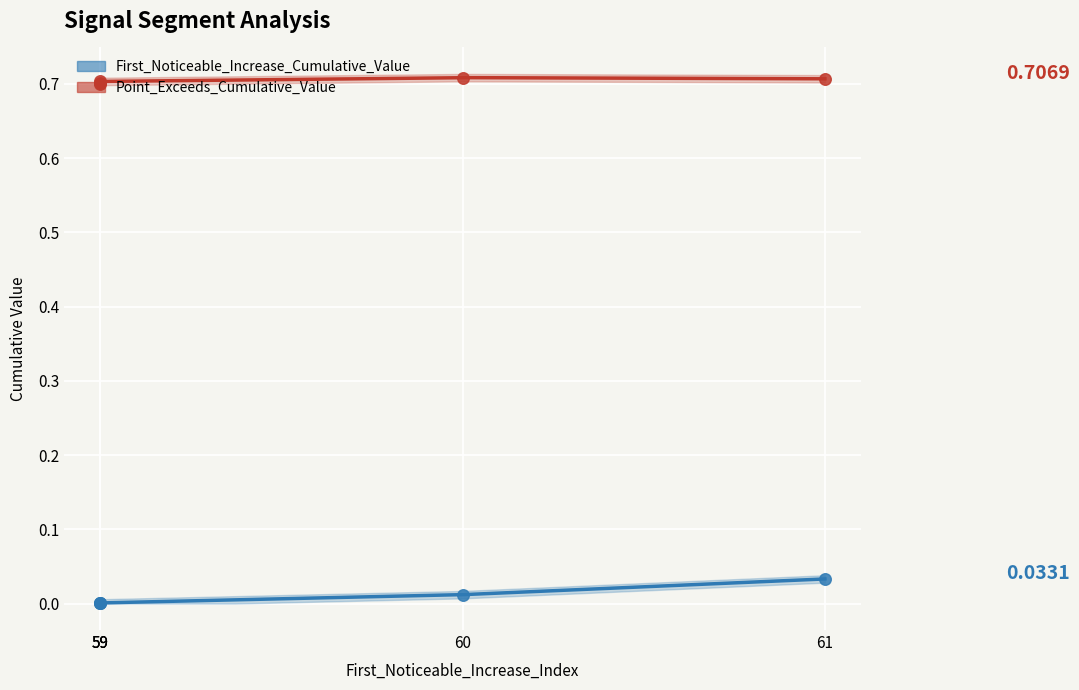

Which series reaches the maximum Y coordinate?

Point_Exceeds_Cumulative_Value